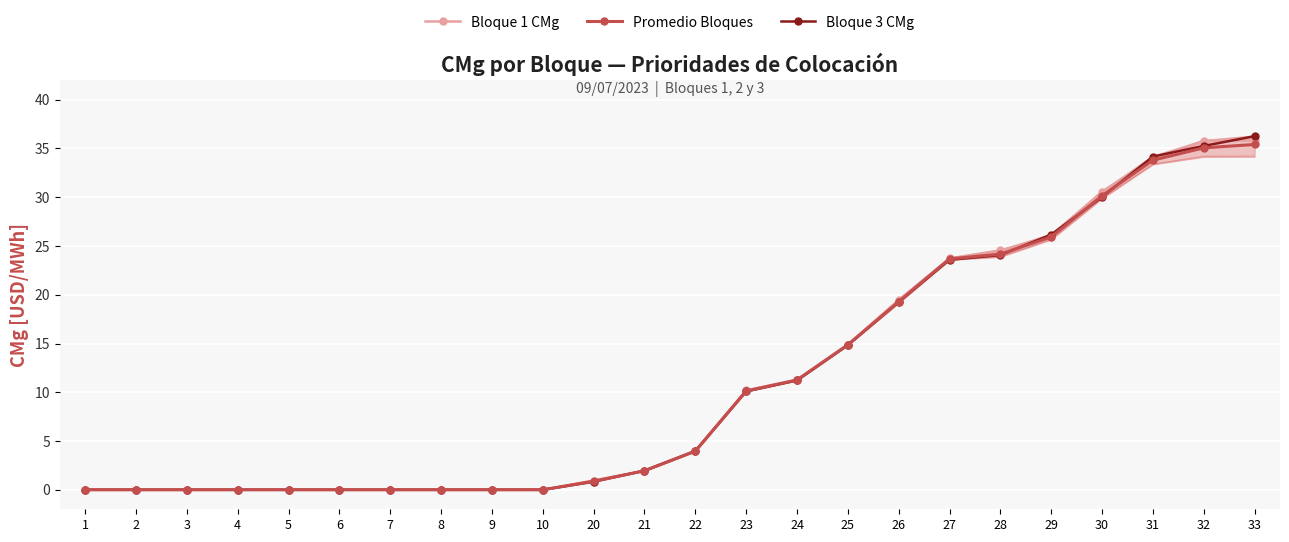

Which series ends up on top after the final intersection of Bloque 1 CMg and Bloque 3 CMg?

Bloque 3 CMg